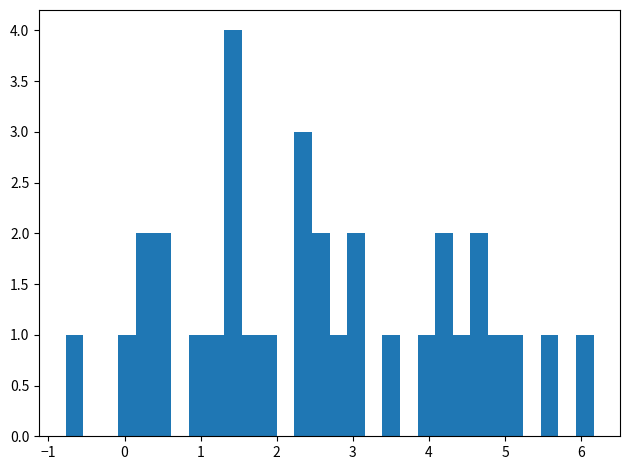

Read against the x-axis, roughly where is the centre of the tallest bar?

1.4